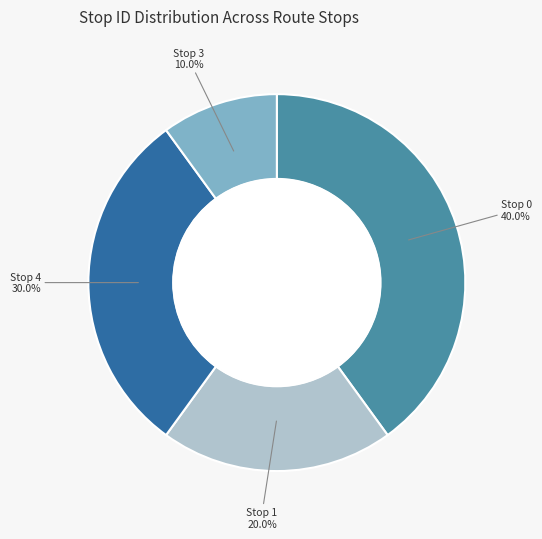

Is there a majority slice in this chart?

No